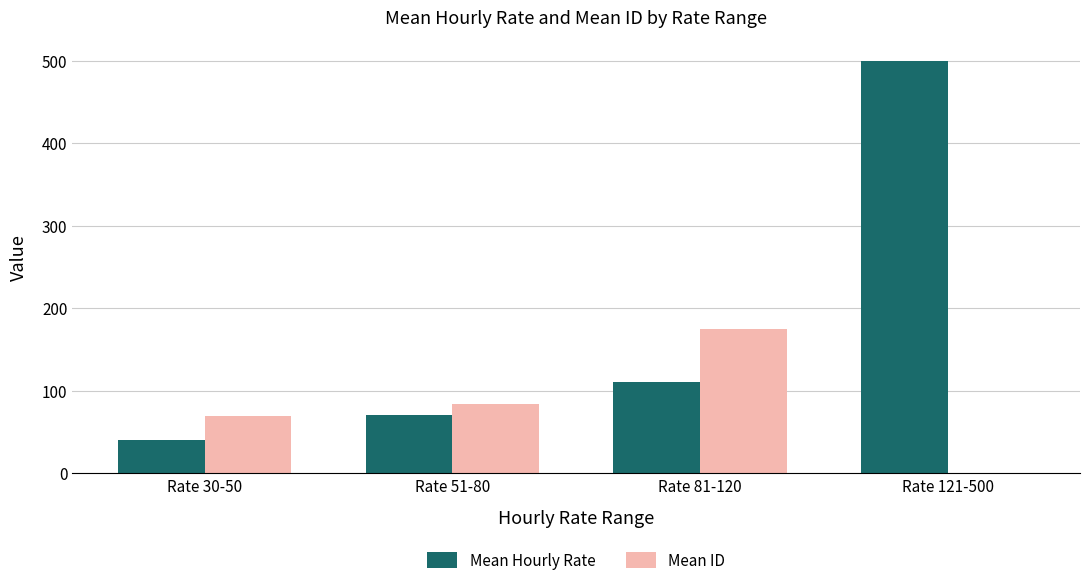

What is the spread (max minus min) of values at Rate 81-120?

65.0